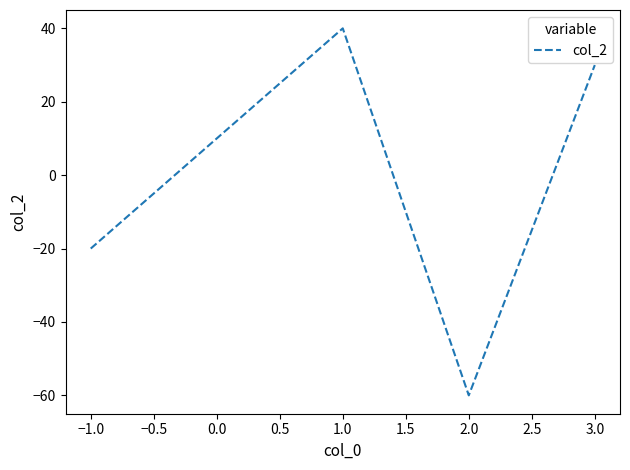

At which label does the data first exceed 30?

1.0